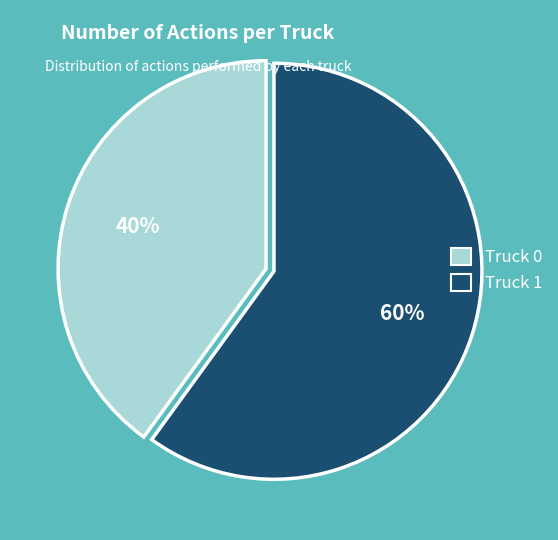

Combined, do Truck 1 and Truck 0 account for over 50%?

Yes